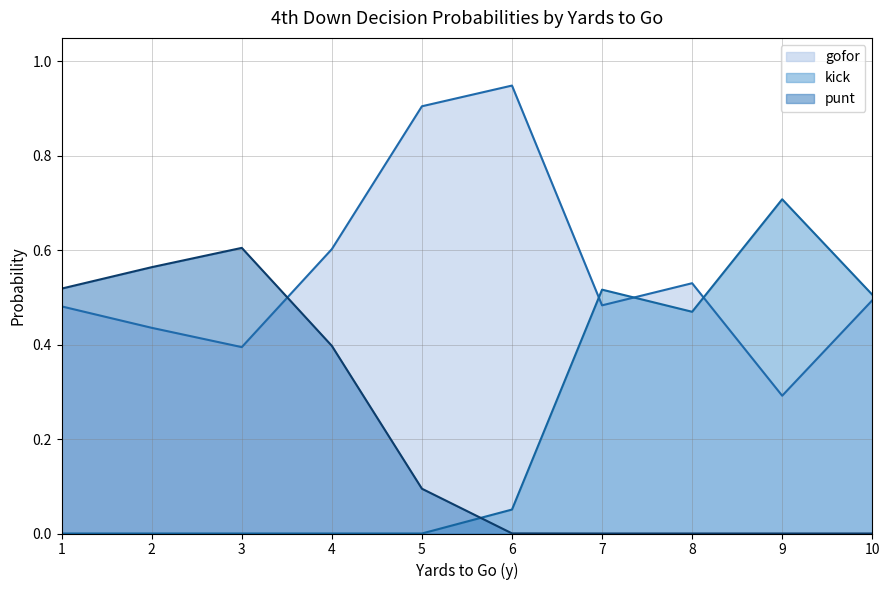

What is the difference between the highest and lowest values at 9?

0.7